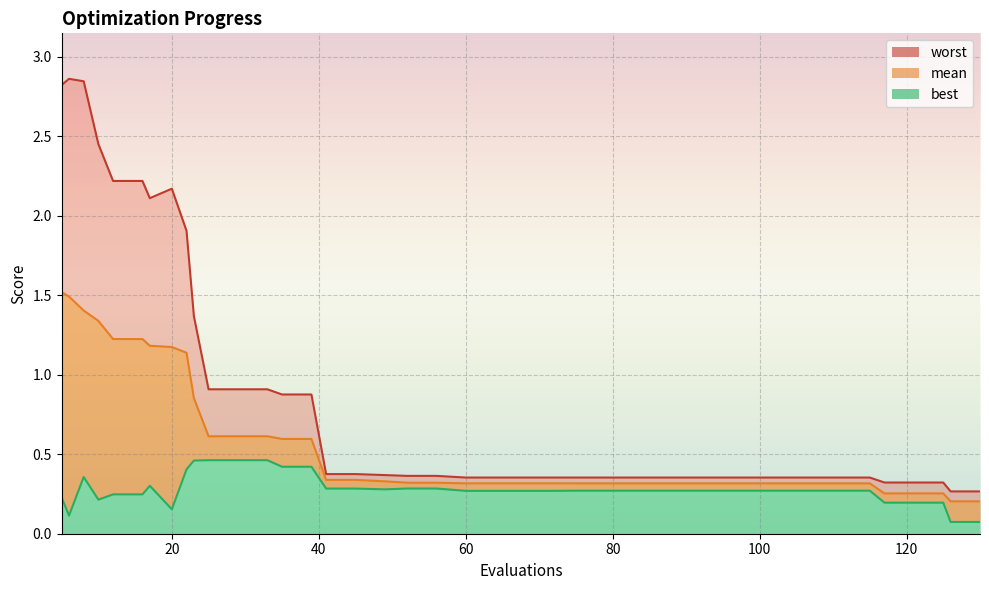

At which label does best reach its minimum?

126